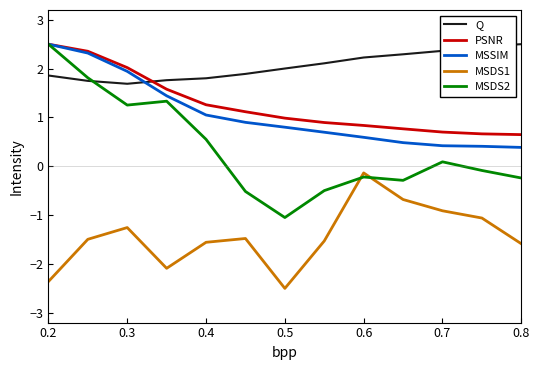

At how many categories does at least one series exceed 0?

13